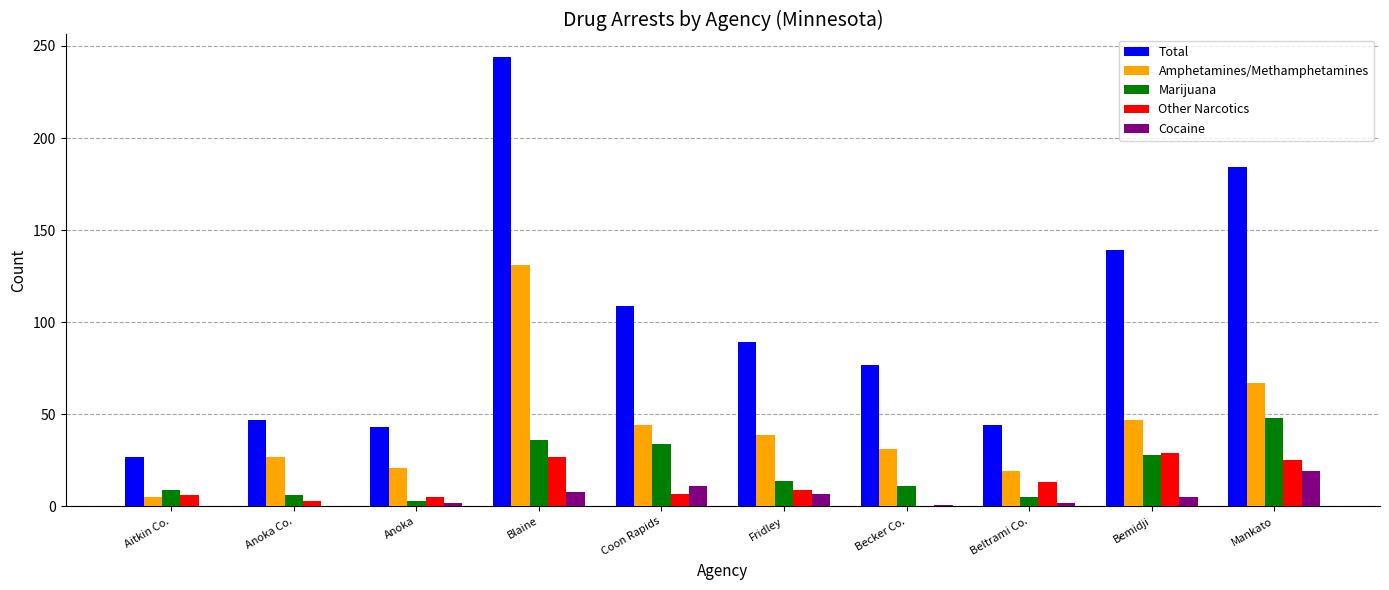

Between Aitkin Co. and Fridley, which series saw the biggest shift?

Total